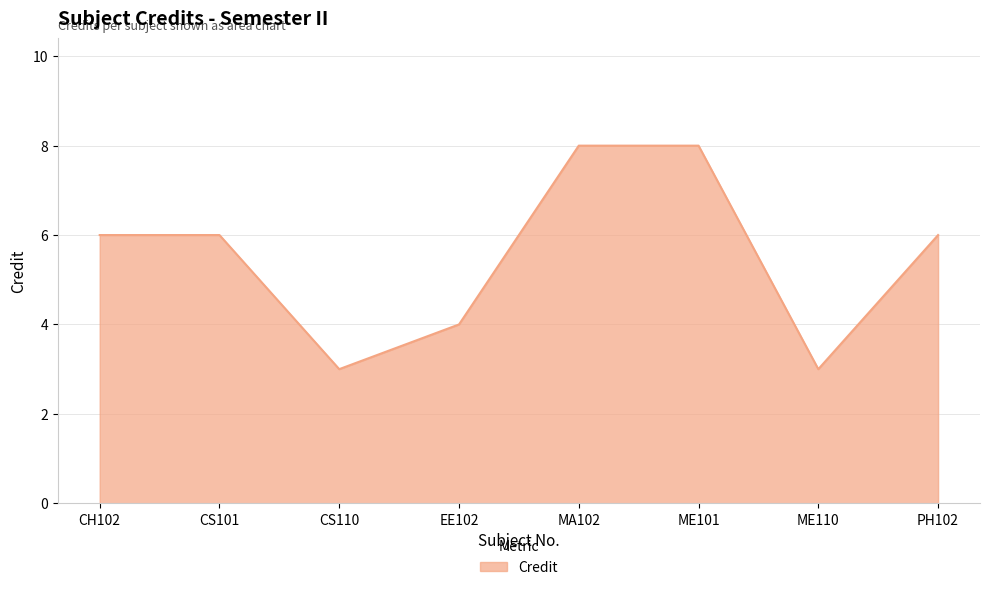

What position from the left is ME110?

7